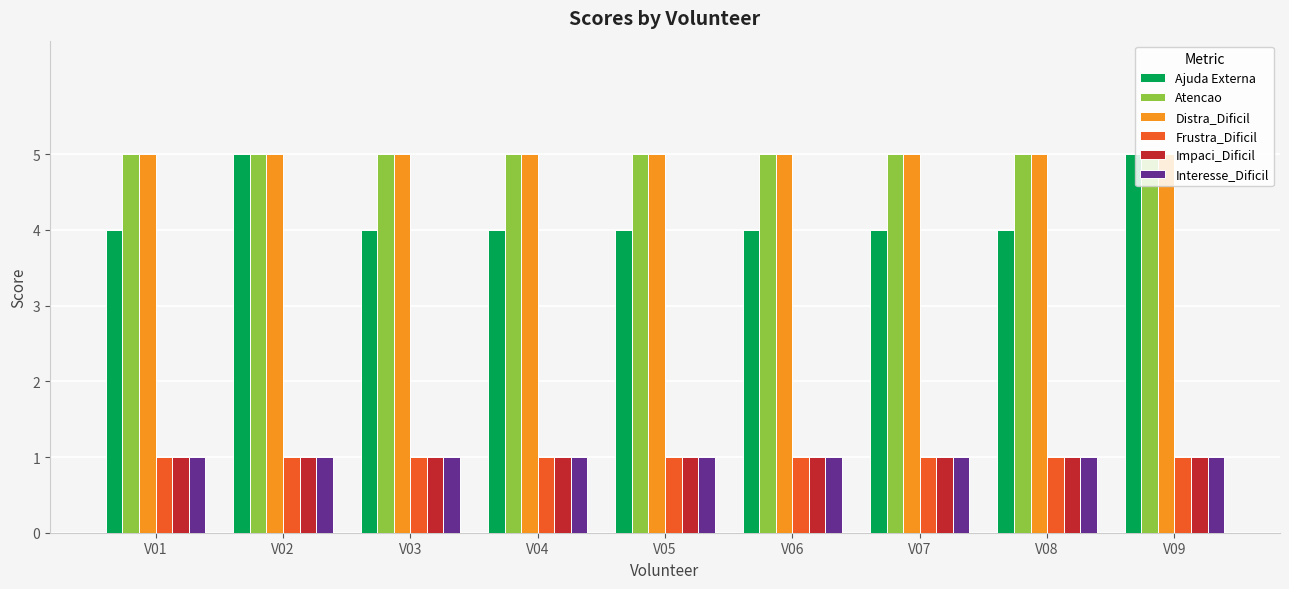

What is the maximum value shown in the chart?

5